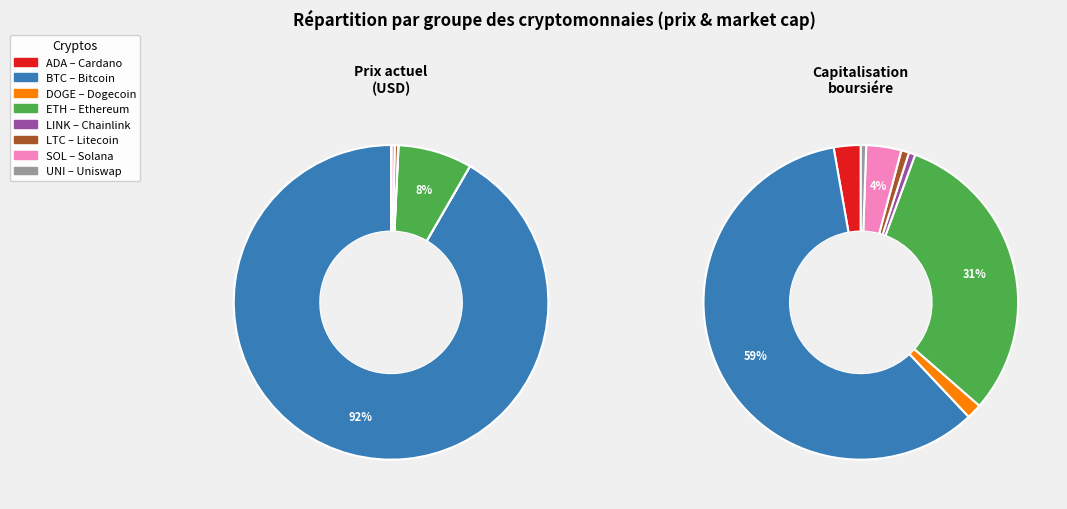

The link slice represents 12% of the pie. True or false?

False